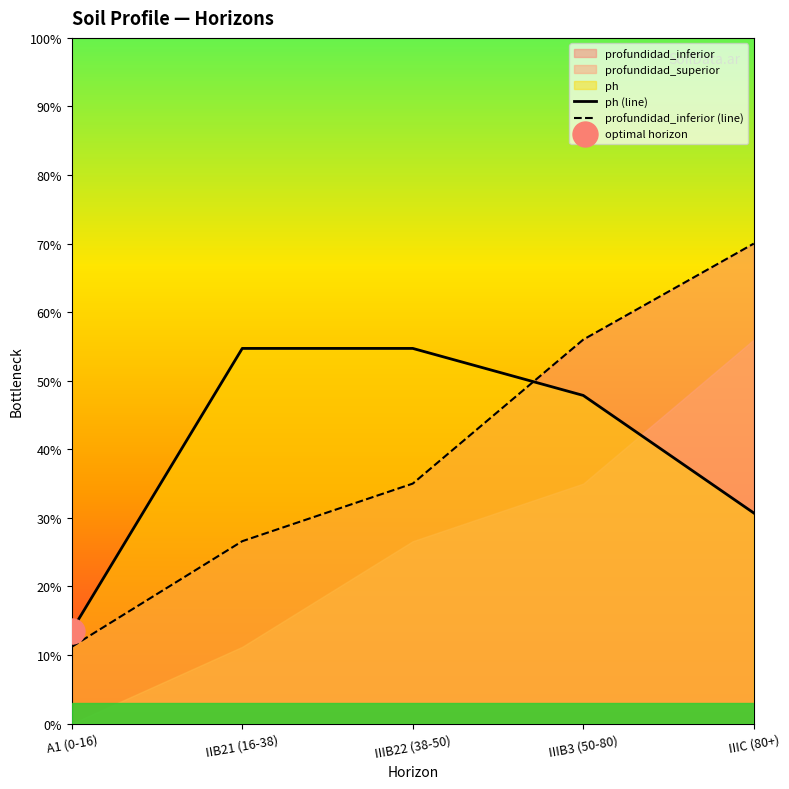

At how many categories does at least one series exceed 37?

4